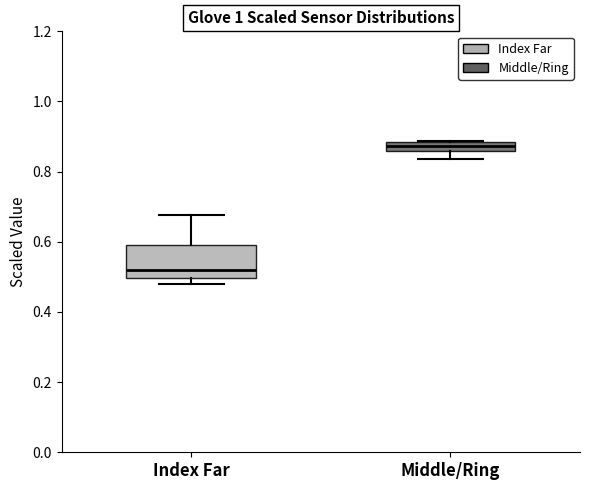

Where is the lower edge of the box for Middle/Ring on the y-axis? The values are not printed on the chart, so give them approximately, as read against the axis.

0.86